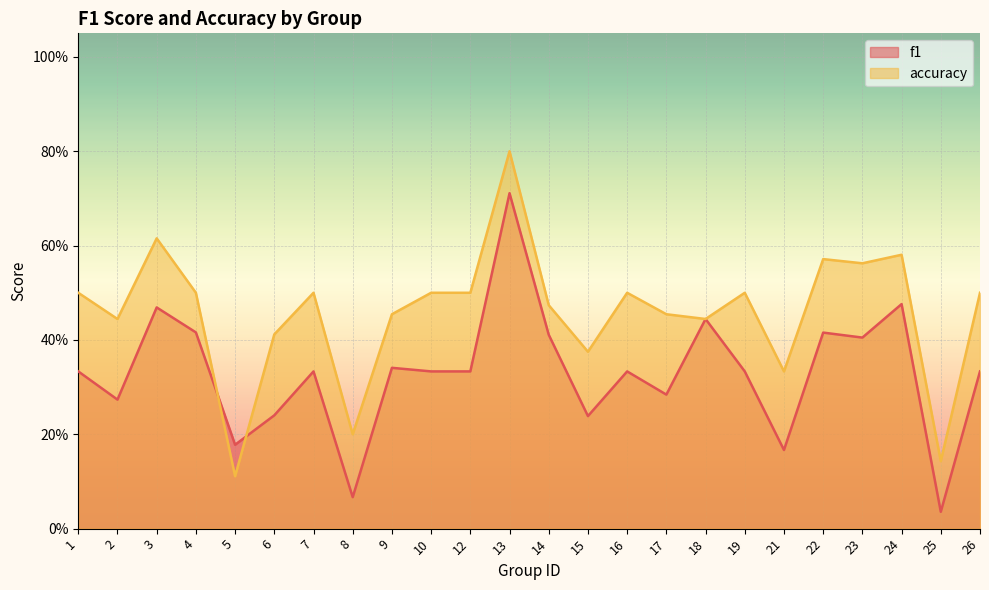

True or false: f1 and accuracy intersect in this chart.

True